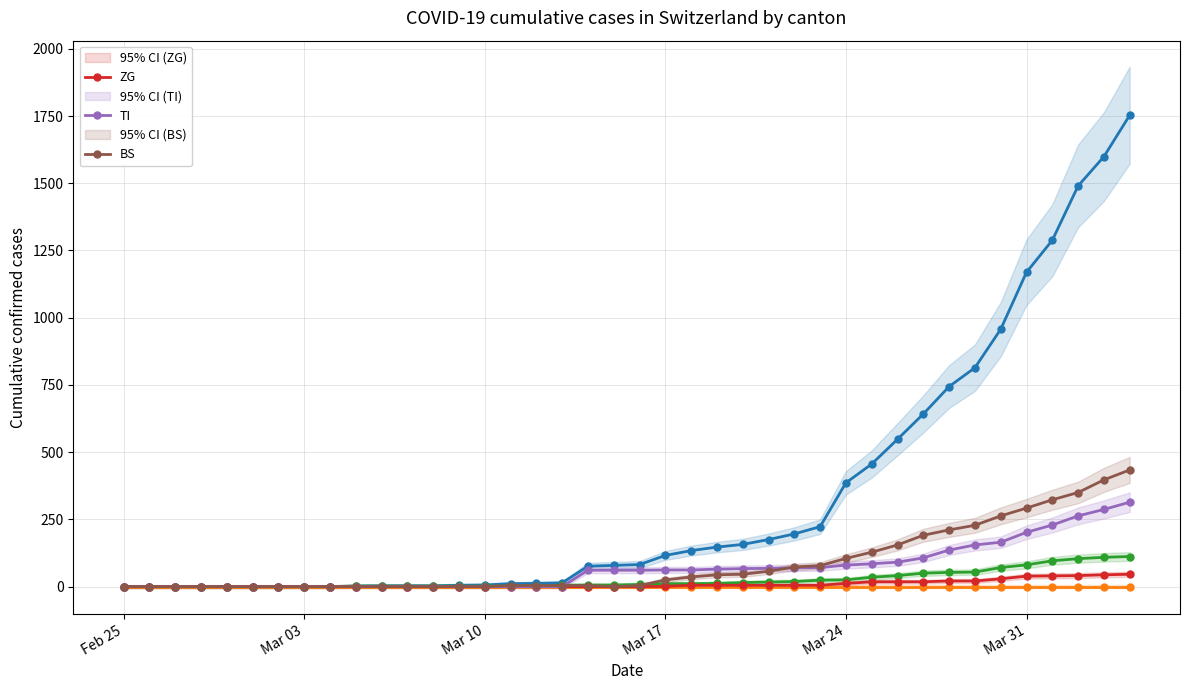

What is the difference between the maximum and minimum values in the VS series?

112